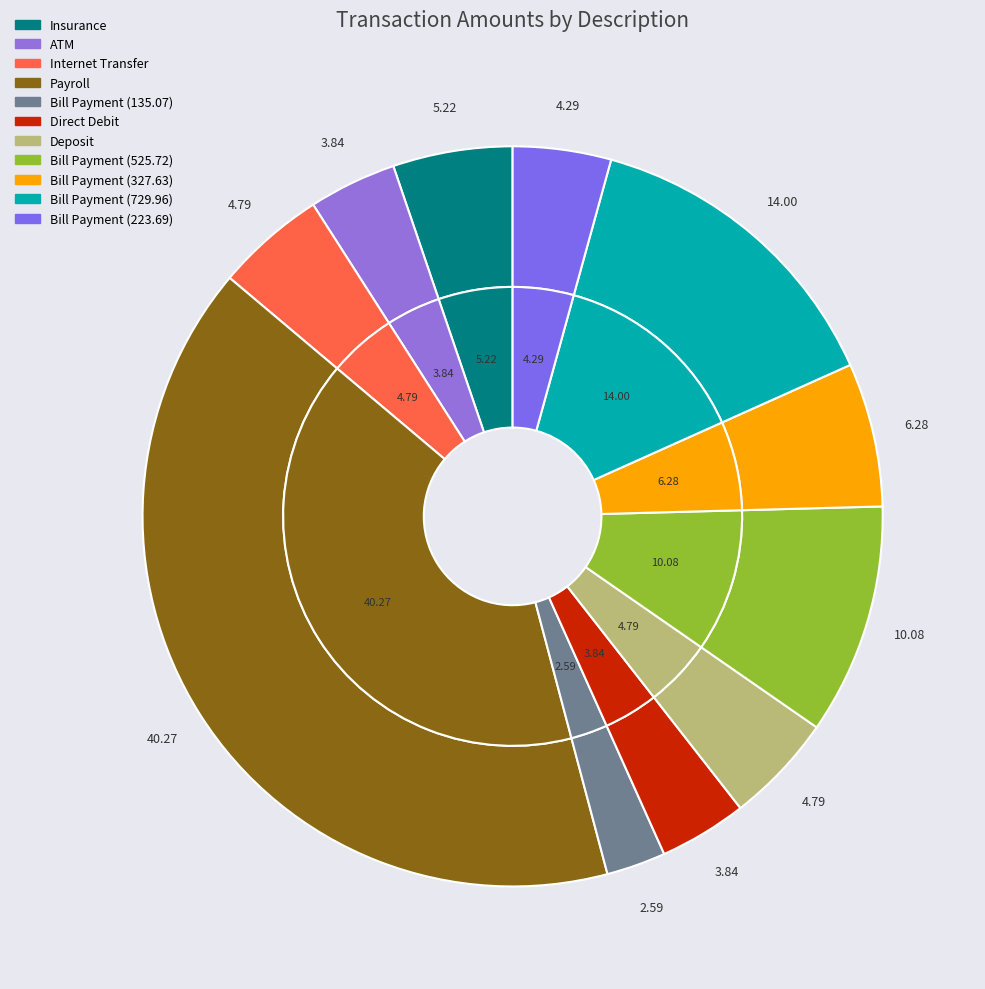

Count the number of slices in the pie.

11